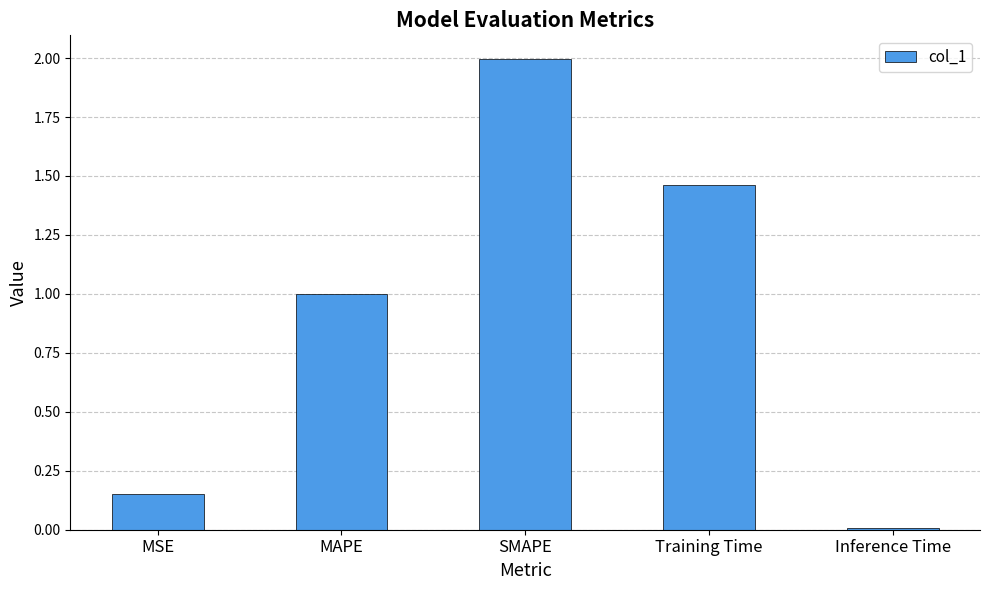

Does the chart contain stacked bars?

No